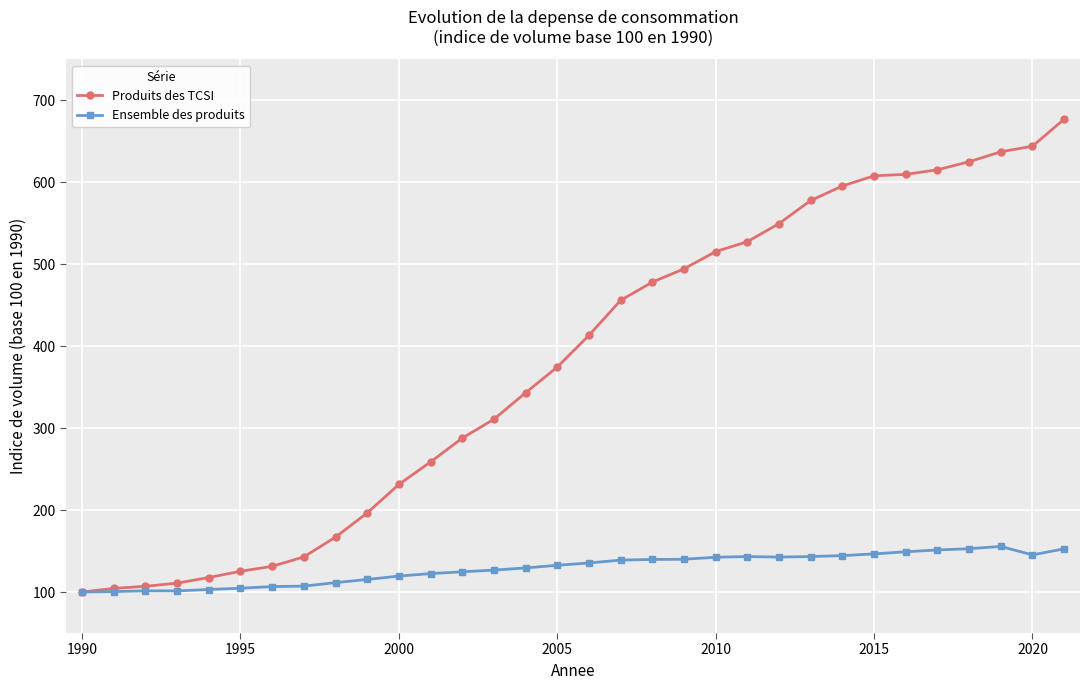

Which series has the largest total across all categories?

Produits des TCSI